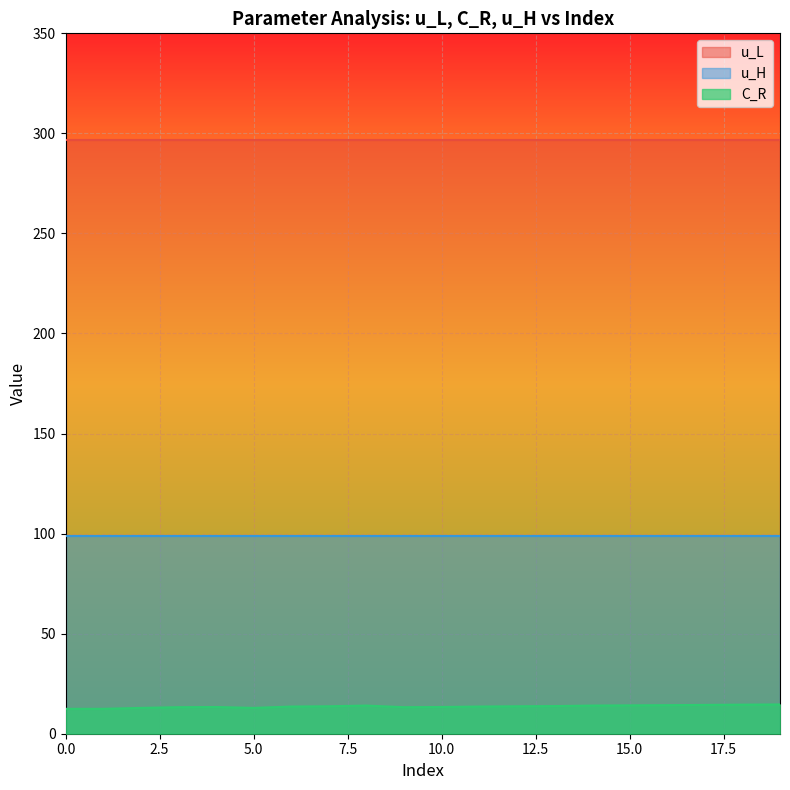

Which series has the largest total across all categories?

u_L